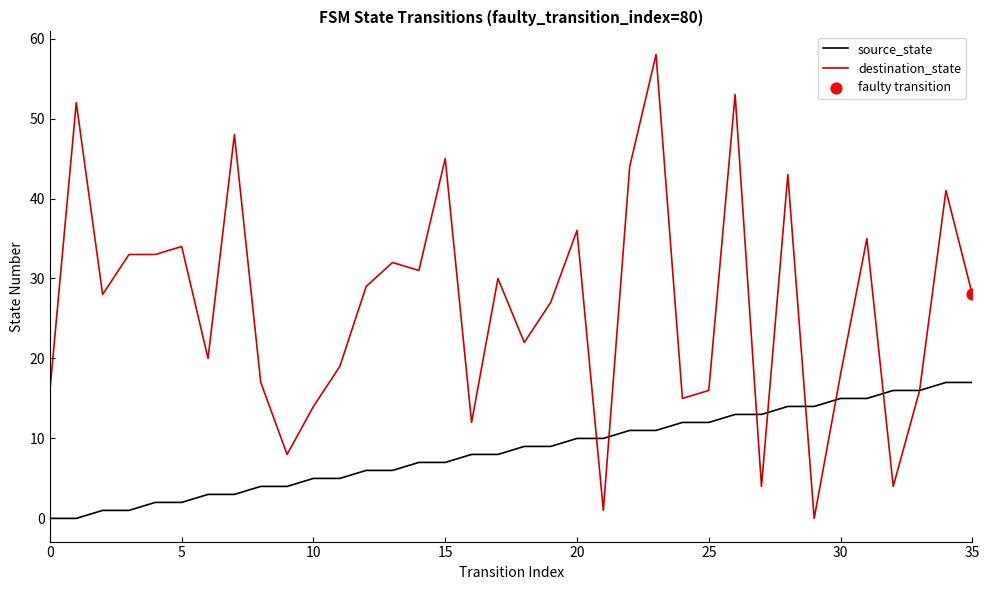

Which series has the widest spread of values?

destination_state